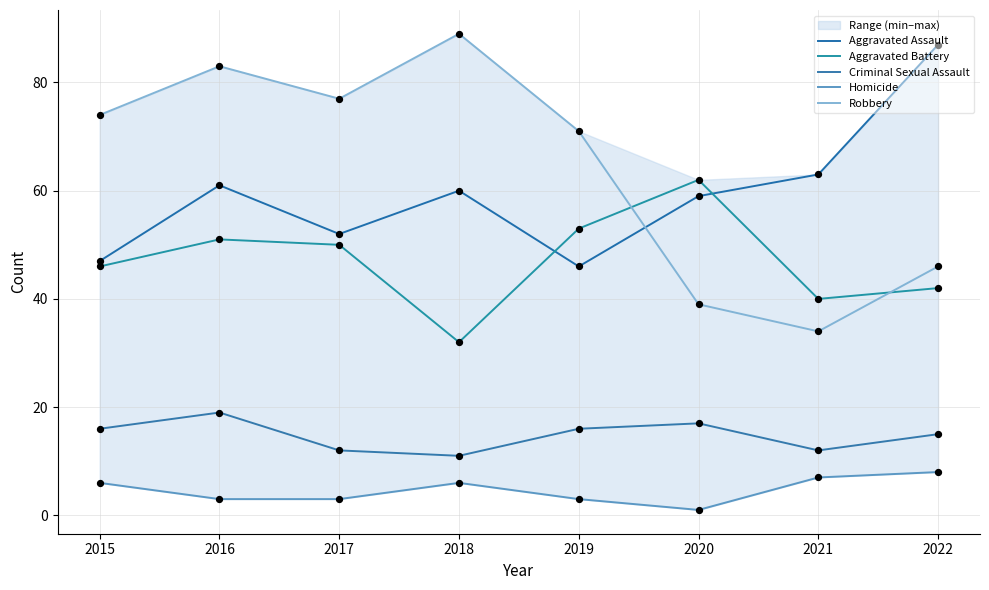

At how many categories does at least one series exceed 81?

3